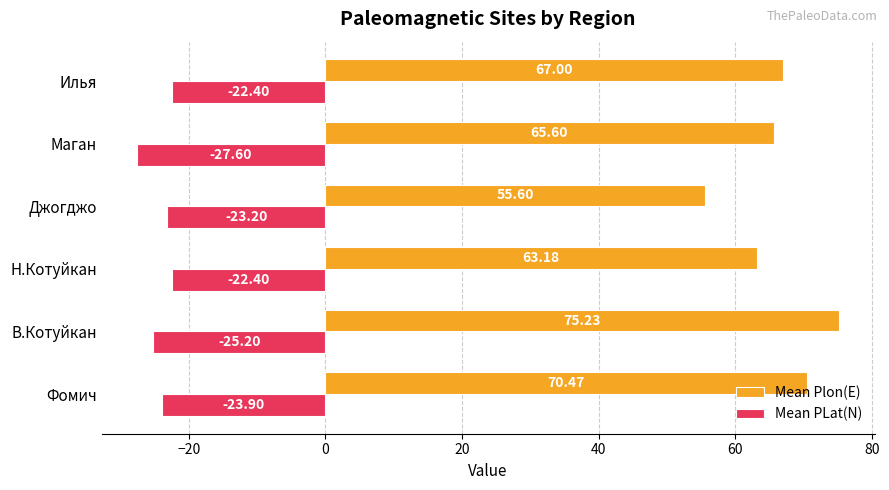

Which series changed the most between Фомич and Маган?

Mean Plon(E)